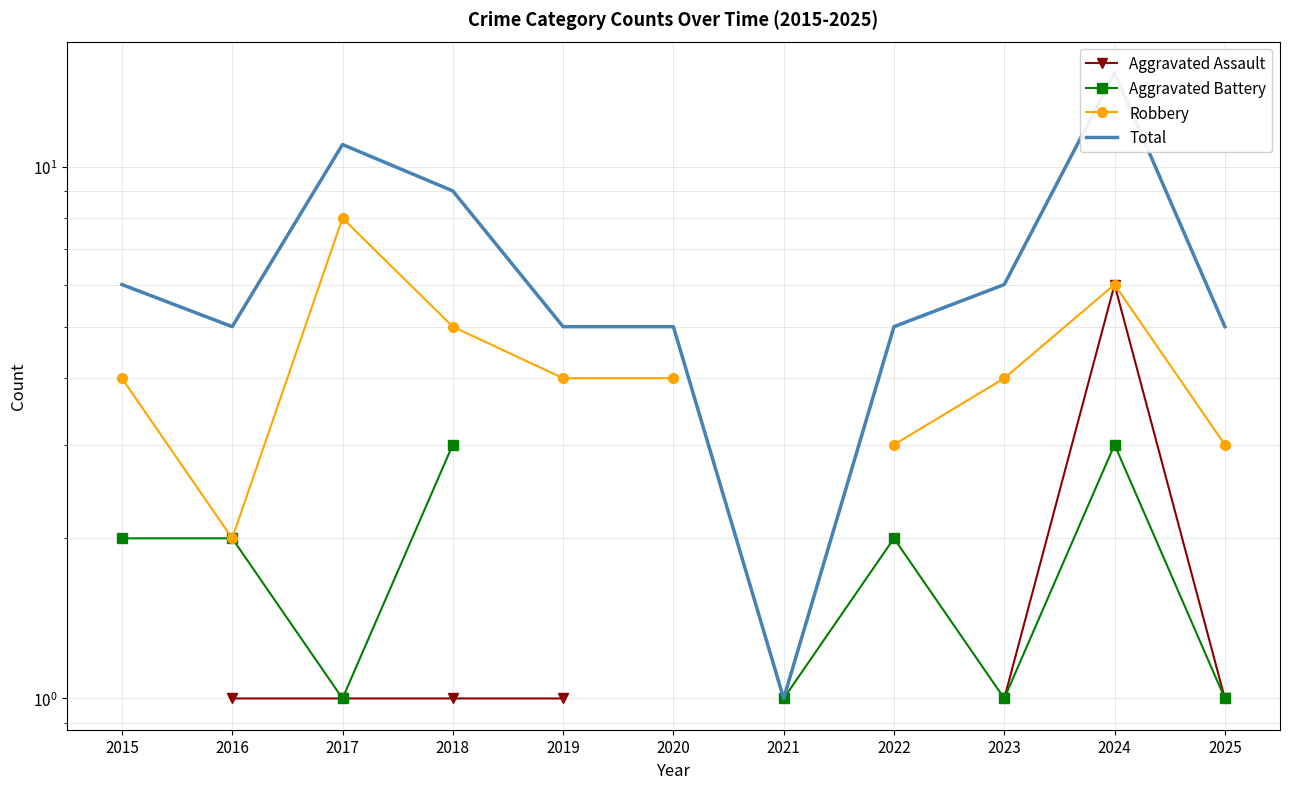

How many data points does each series have?

11